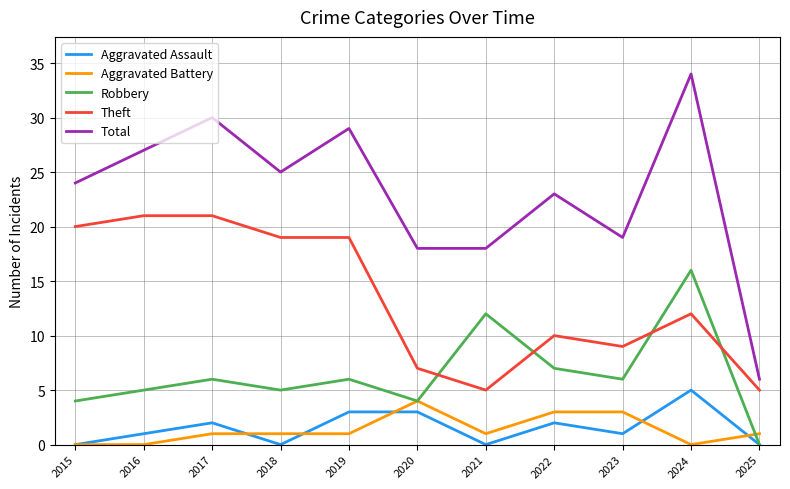

Does the chart have visible grid lines?

Yes